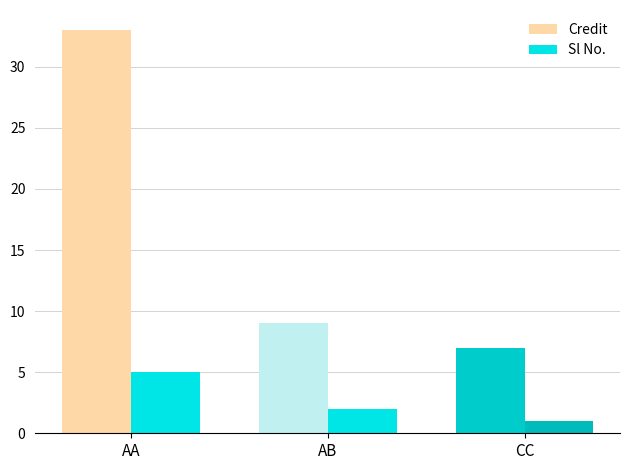

The value of Credit at AB is 16. True or false?

False